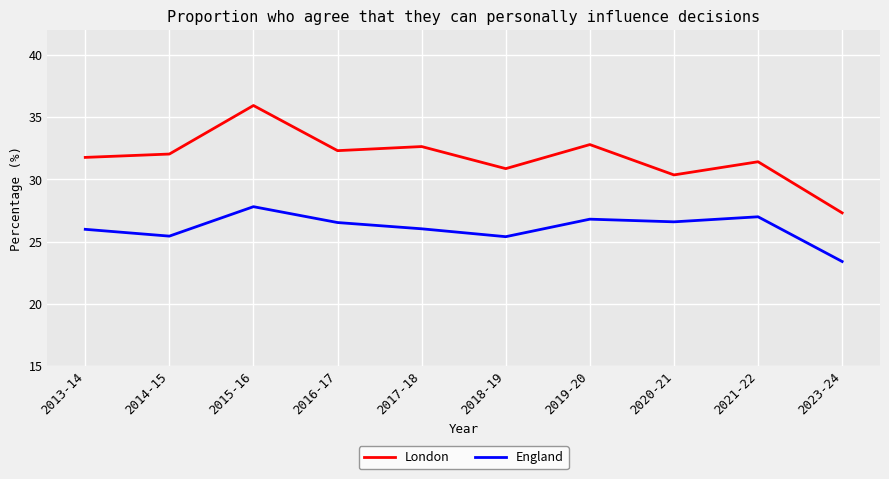

Which series has the widest spread of values?

London